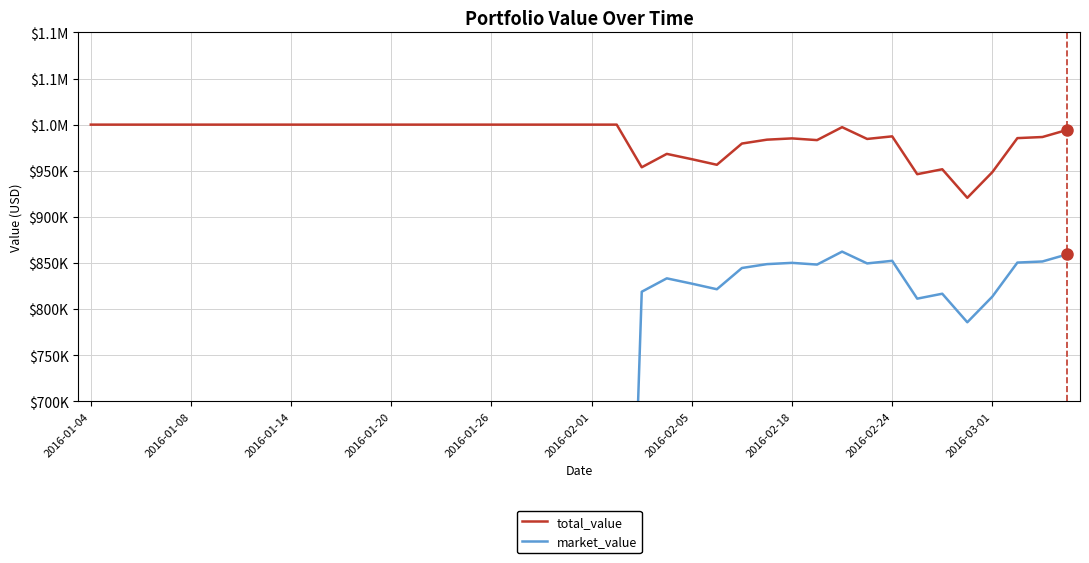

How many data points in market_value are above 0?

18